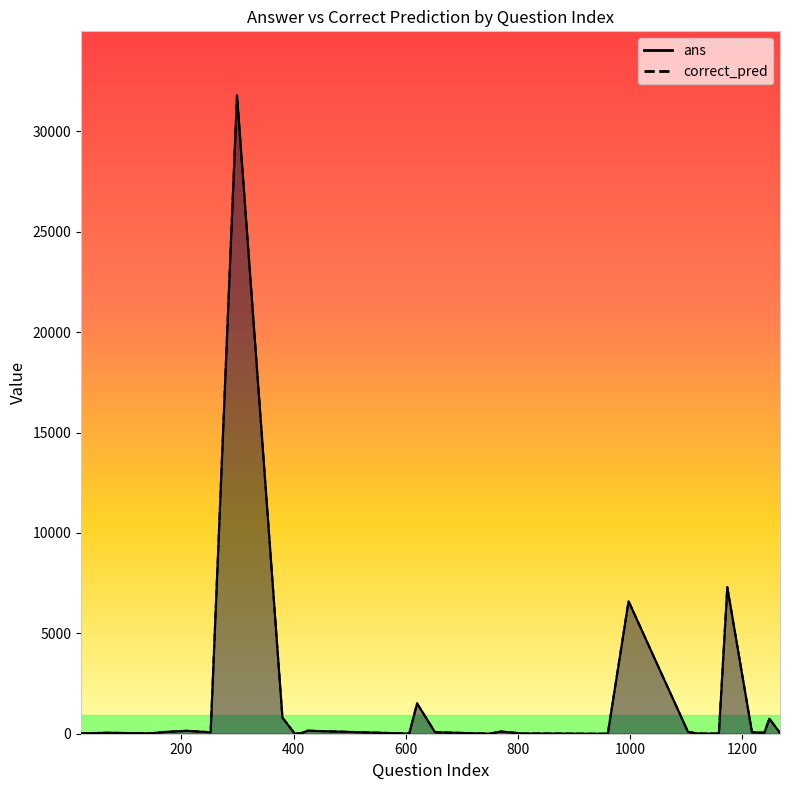

True or false: correct_pred has a value of 38 at 174.

False